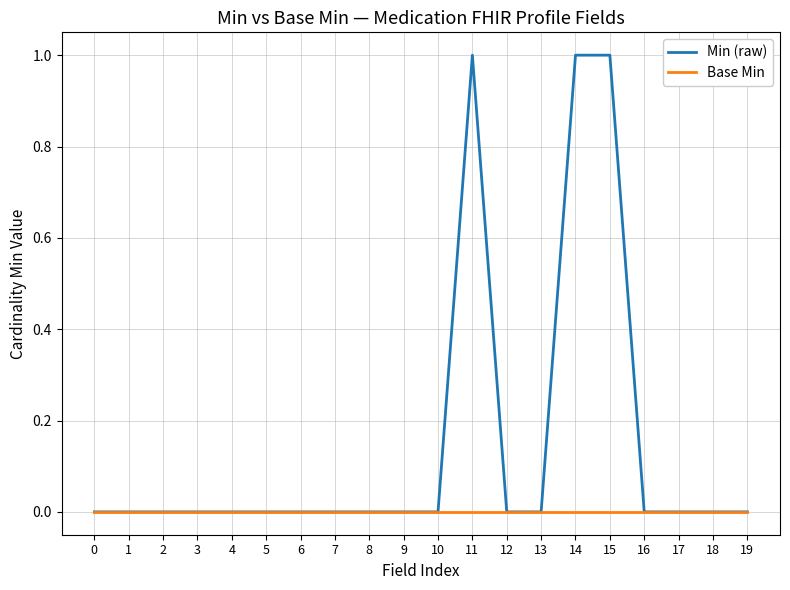

What is the greatest value displayed?

1